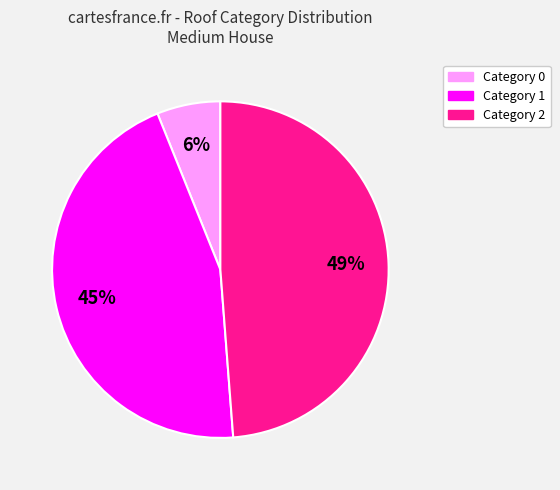

Is there any slice that represents more than half of the pie?

No